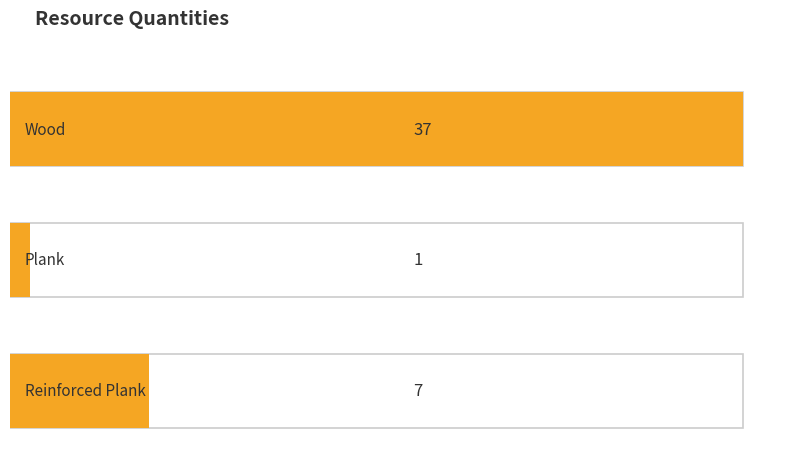

Rank the categories by value from lowest to highest.

Plank, Reinforced Plank, Wood